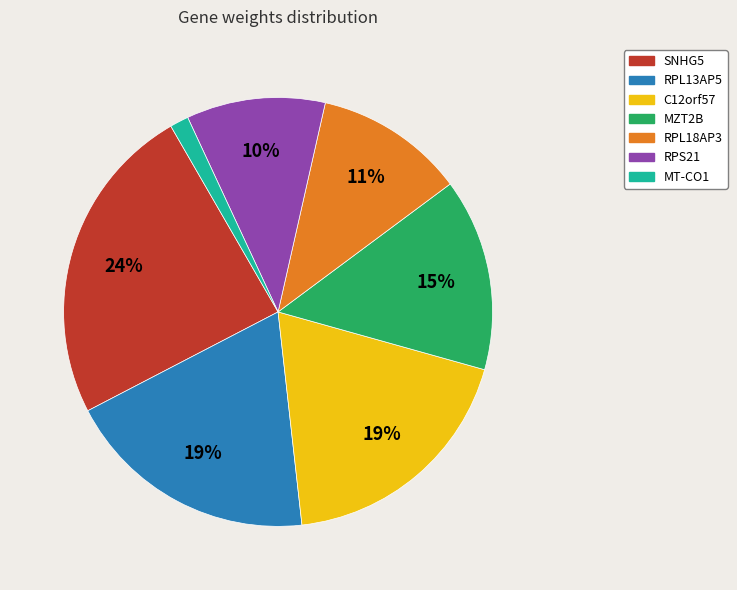

Is MZT2B the majority of the pie?

No